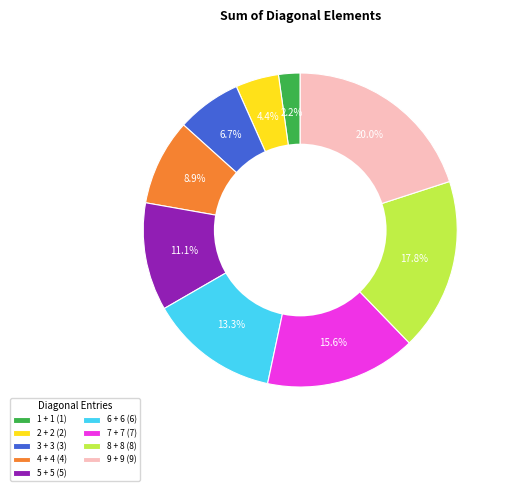

How many segments does this pie chart have?

9